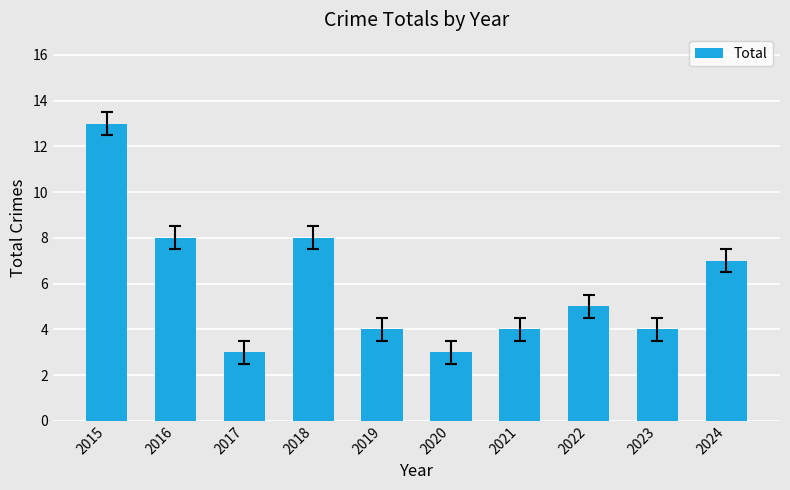

Reading left to right, list all the values displayed in this chart.

2015=13	2016=8	2017=3	2018=8	2019=4	2020=3	2021=4	2022=5	2023=4	2024=7